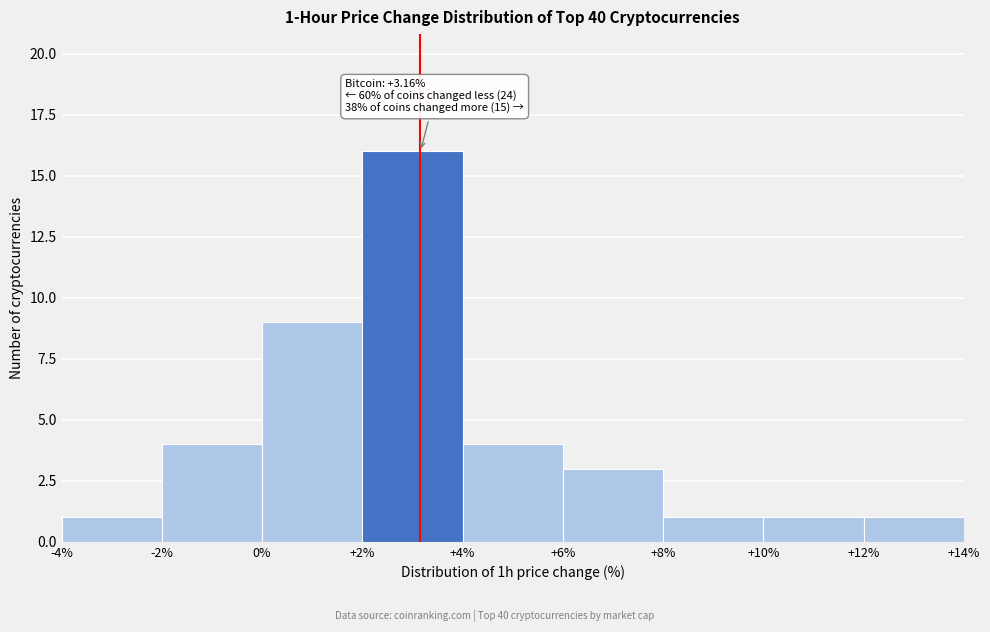

Over which range of the x-axis is the bar tallest?

+2% to +4%